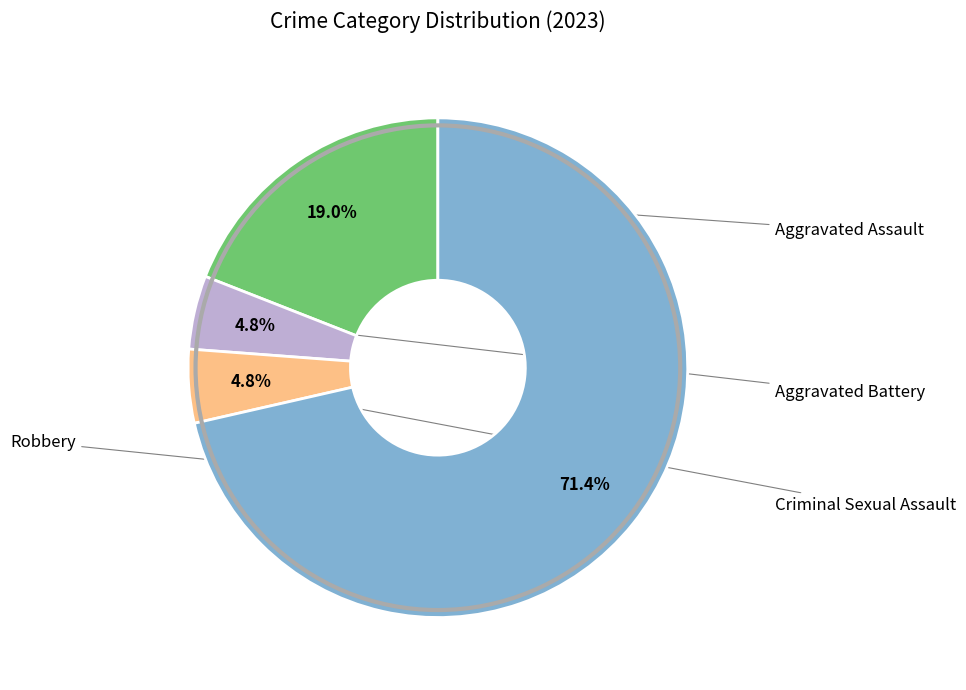

Is there any slice that represents more than half of the pie?

Yes